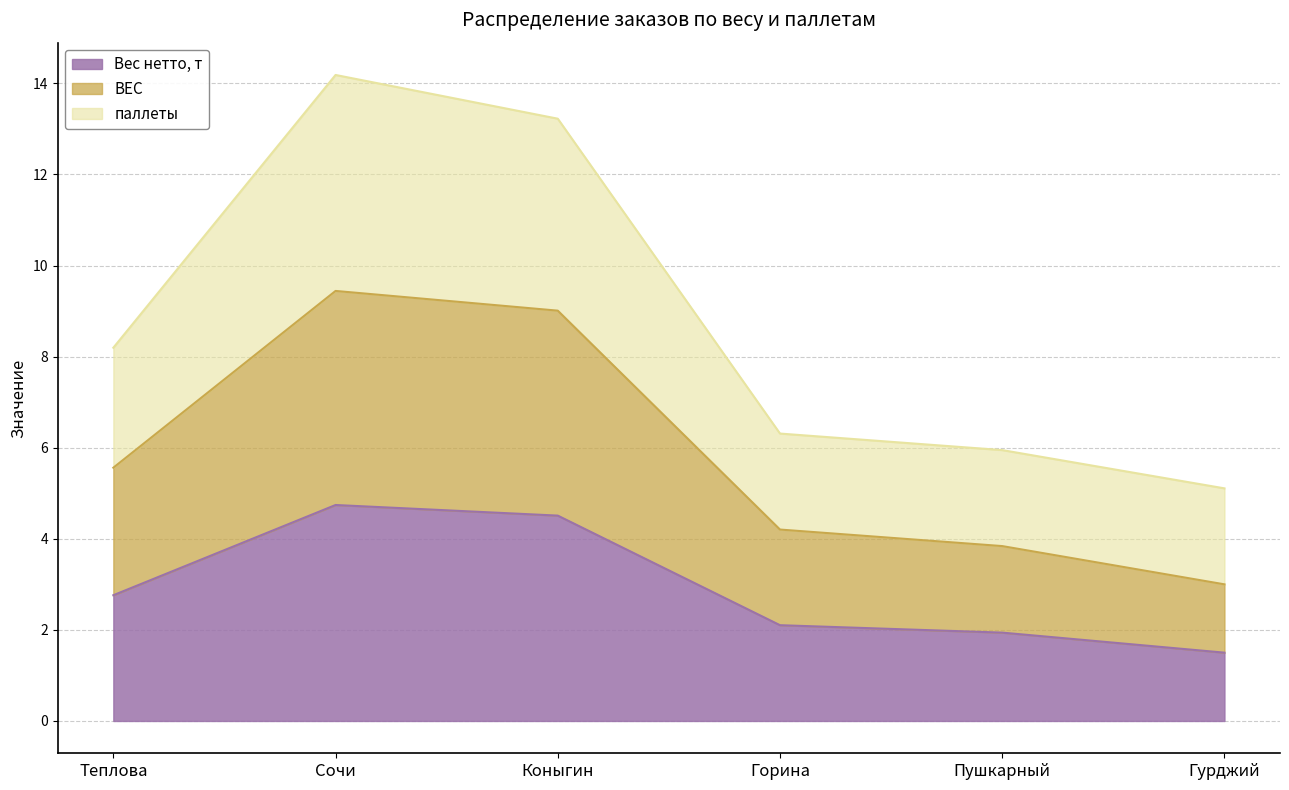

How many data points does each series have?

6